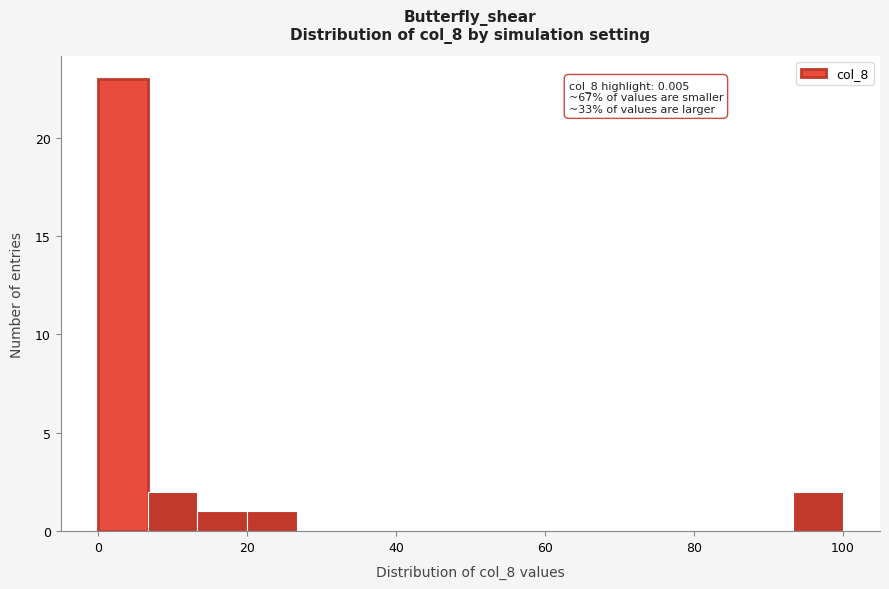

Read against the x-axis, roughly where is the centre of the tallest bar?

4